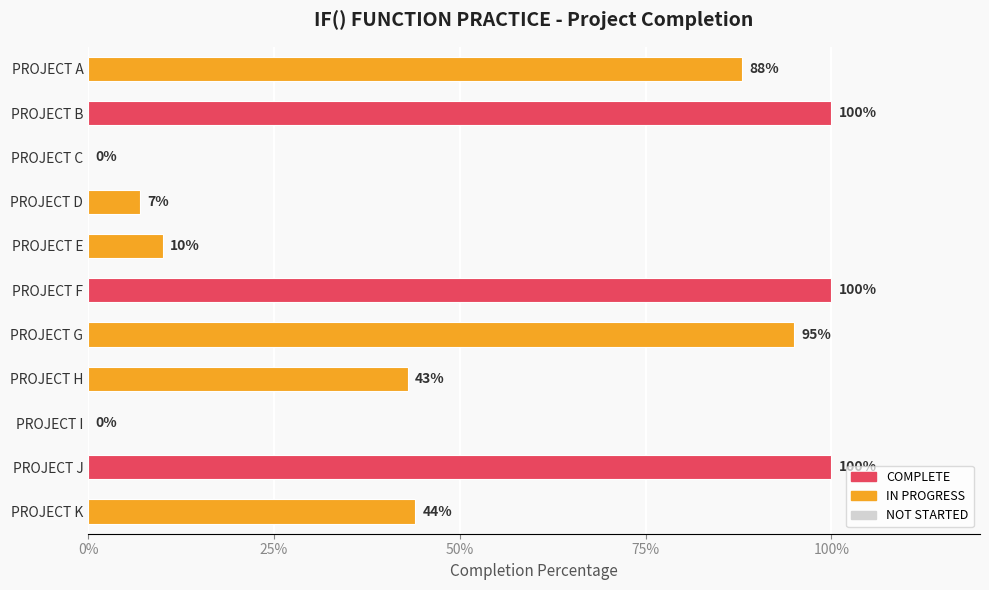

Which category has the lowest value across all series?

PROJECT C